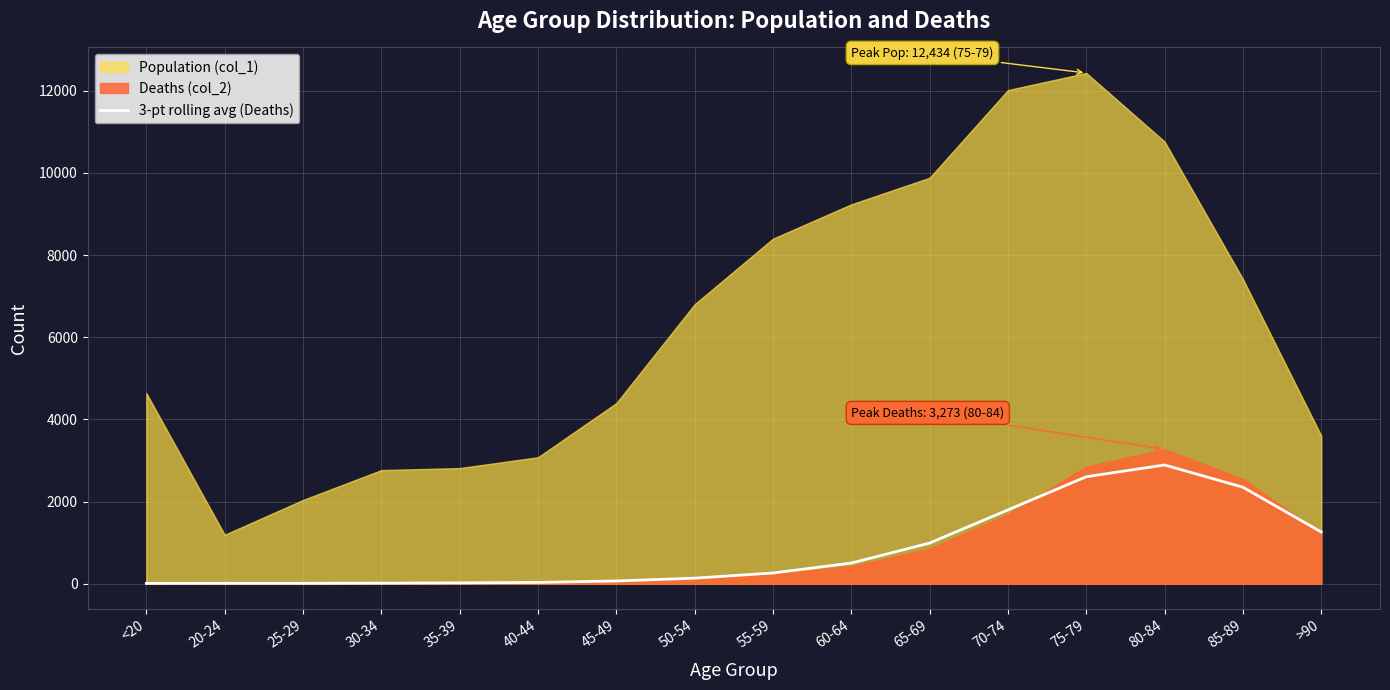

The value of 3-pt rolling avg (Deaths) at 70-74 is 1796.0. True or false?

True